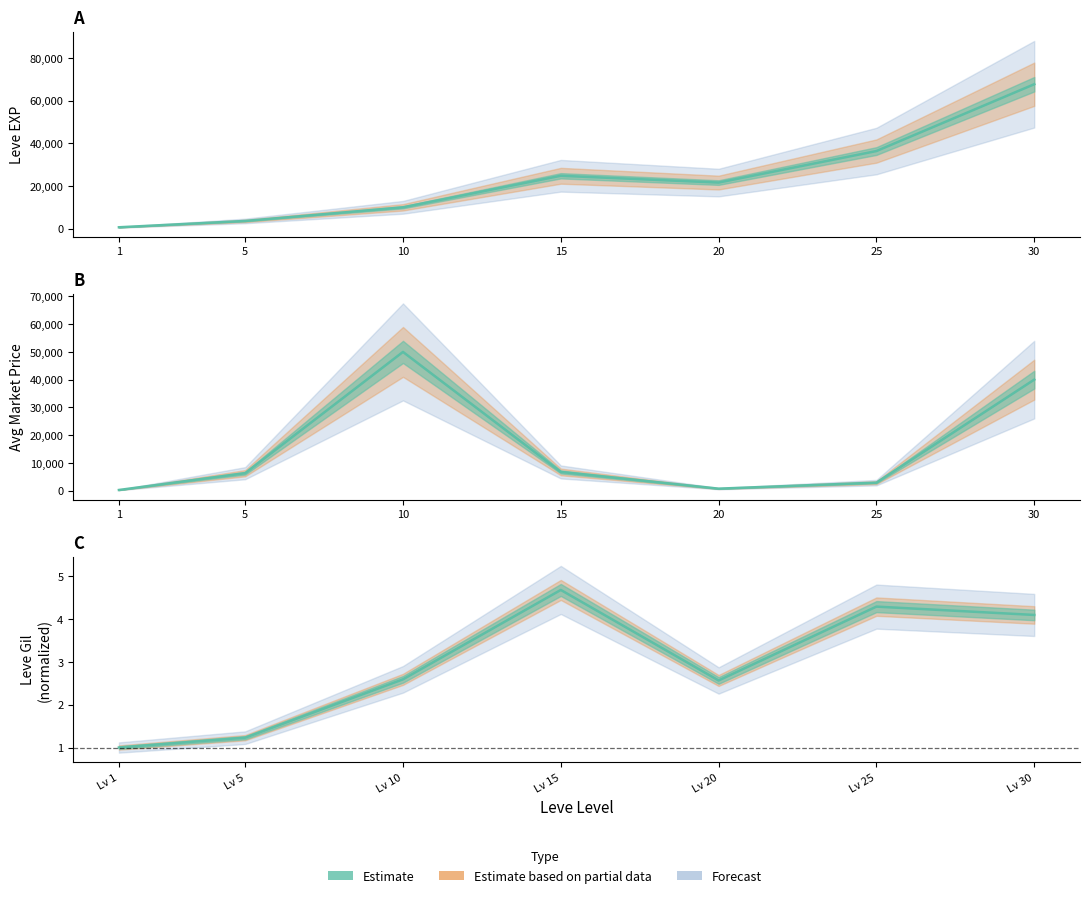

What is the average value of the Leve Gil series?

2.9